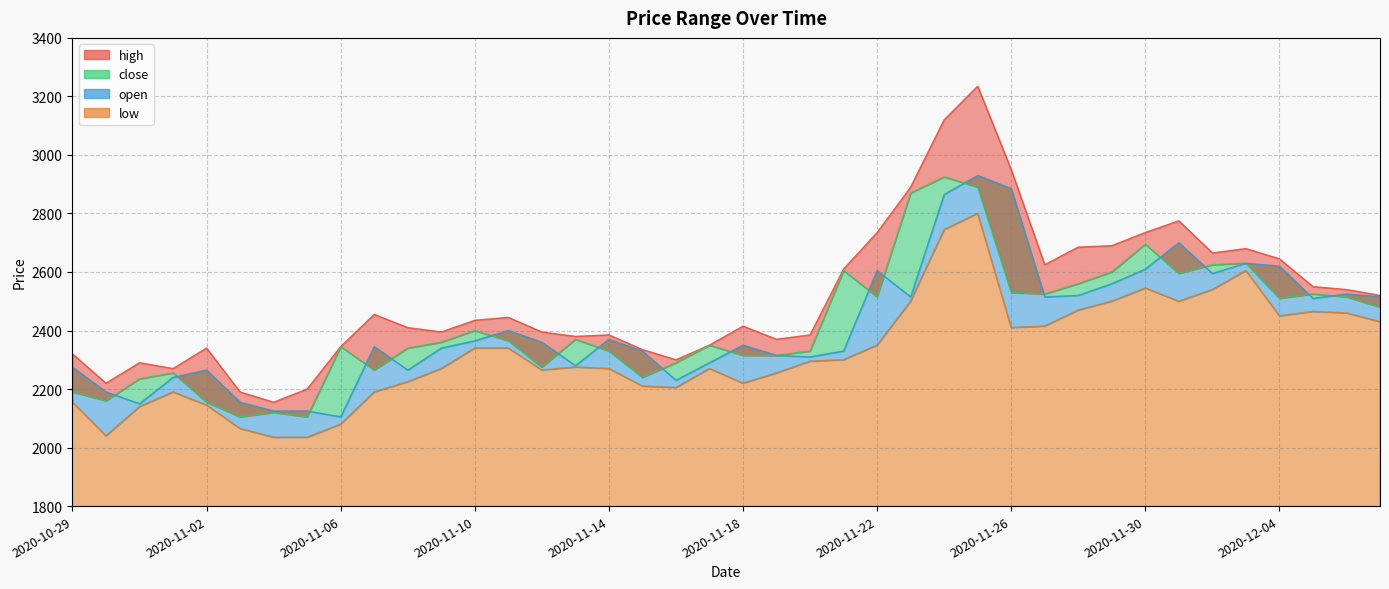

What is the sum of the high values at 2020-11-06 and 2020-11-21?

4955